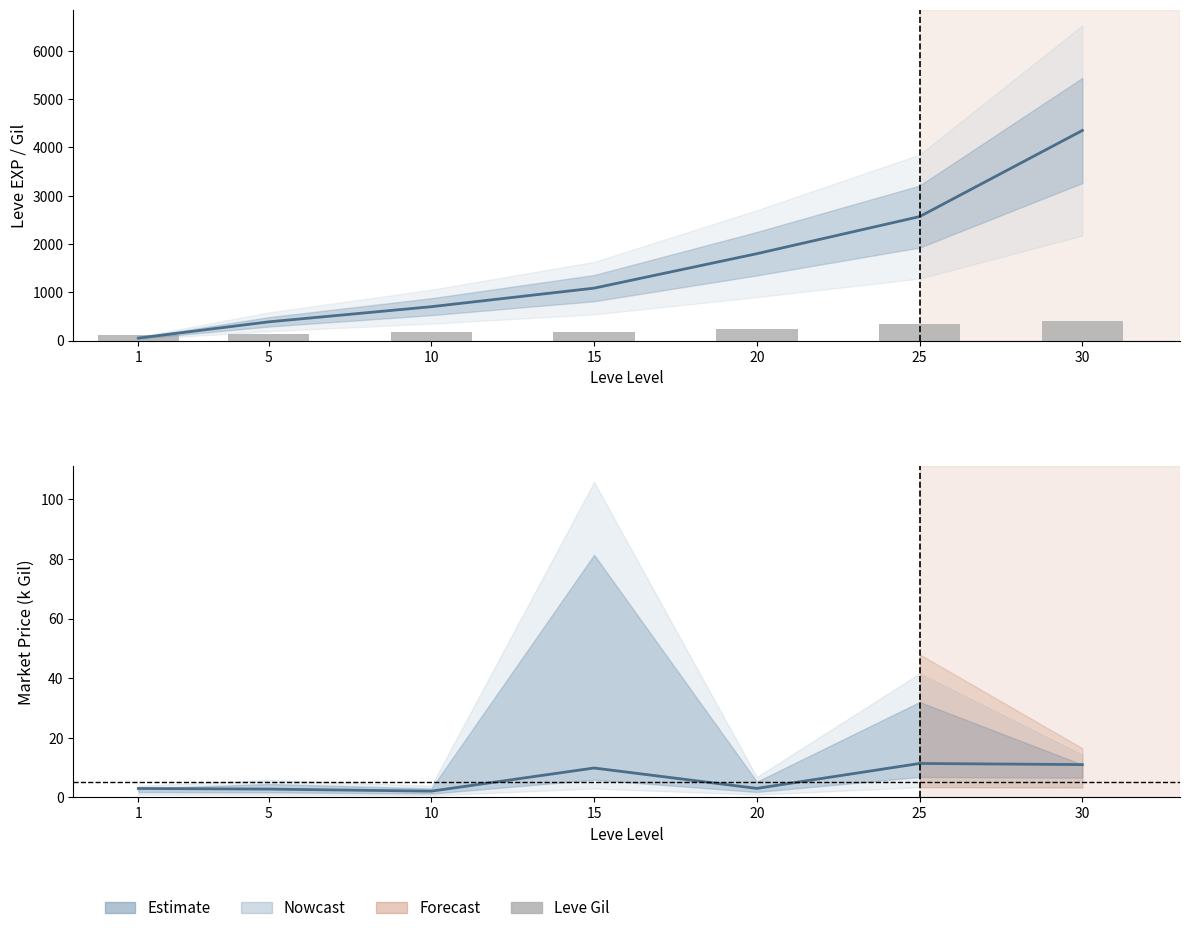

What is the maximum value shown in the chart?

4351.7